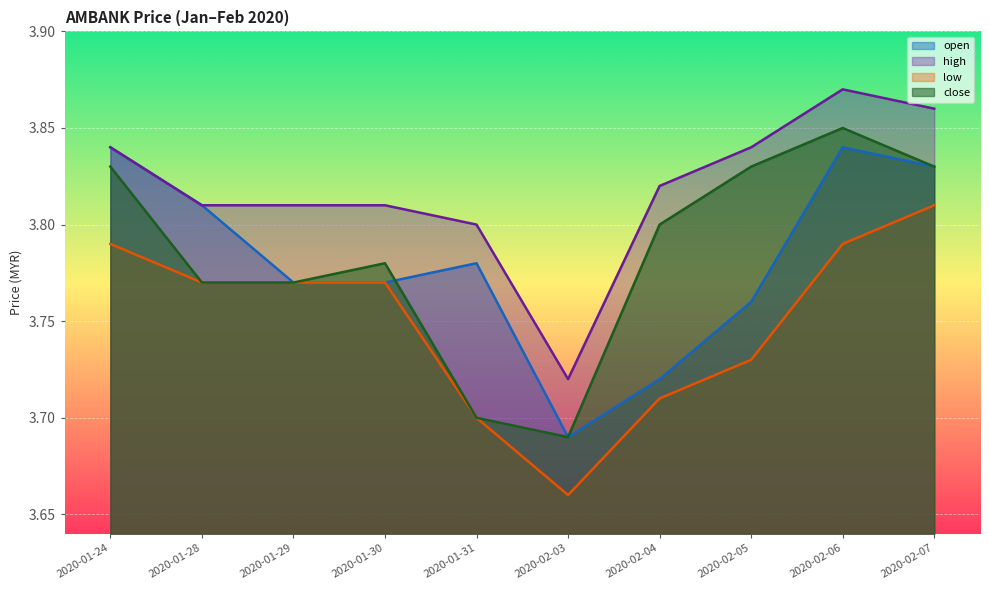

What position from the left is 2020-02-05?

8